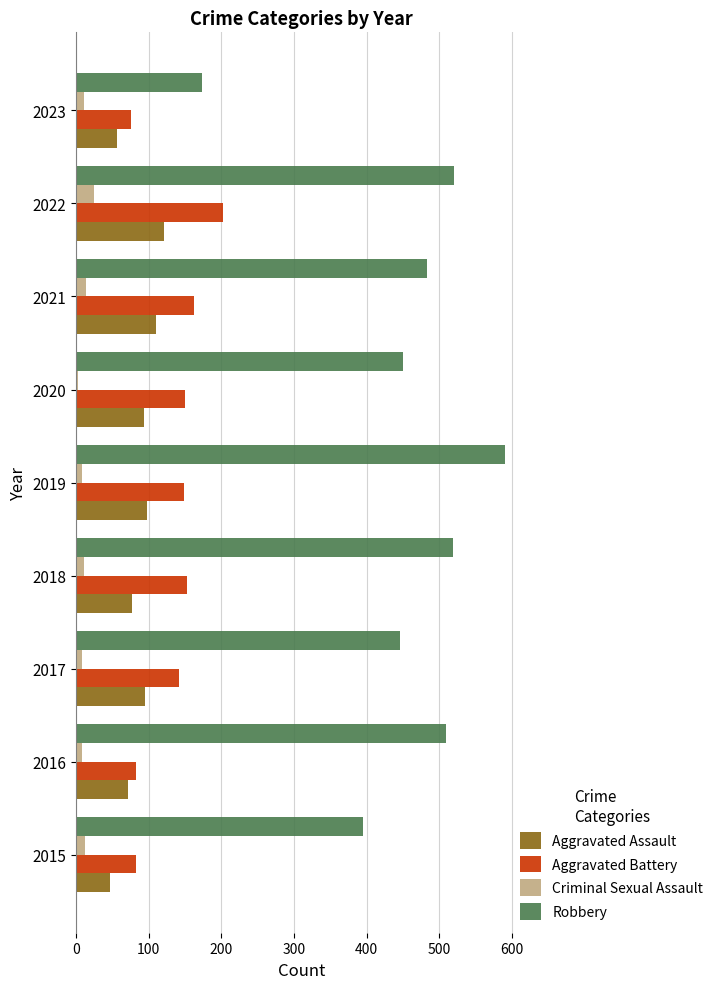

What are all the series names shown in the legend?

Aggravated Assault, Aggravated Battery, Criminal Sexual Assault, Robbery